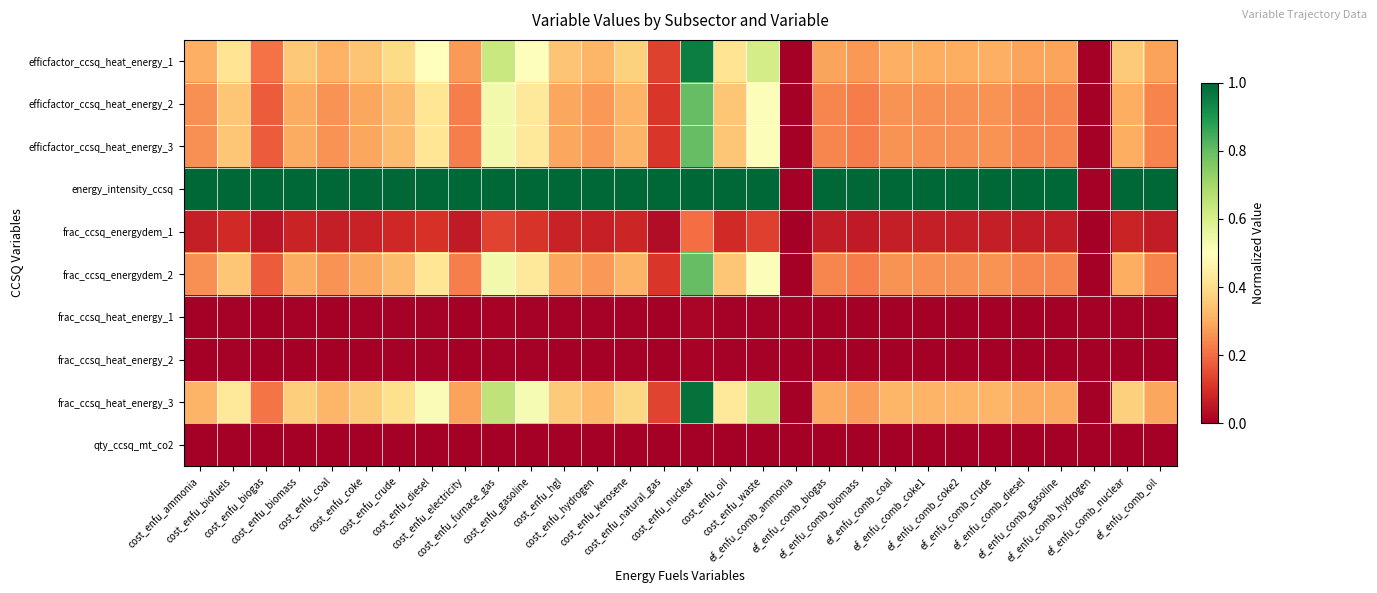

How many categories are shown in the chart?

30